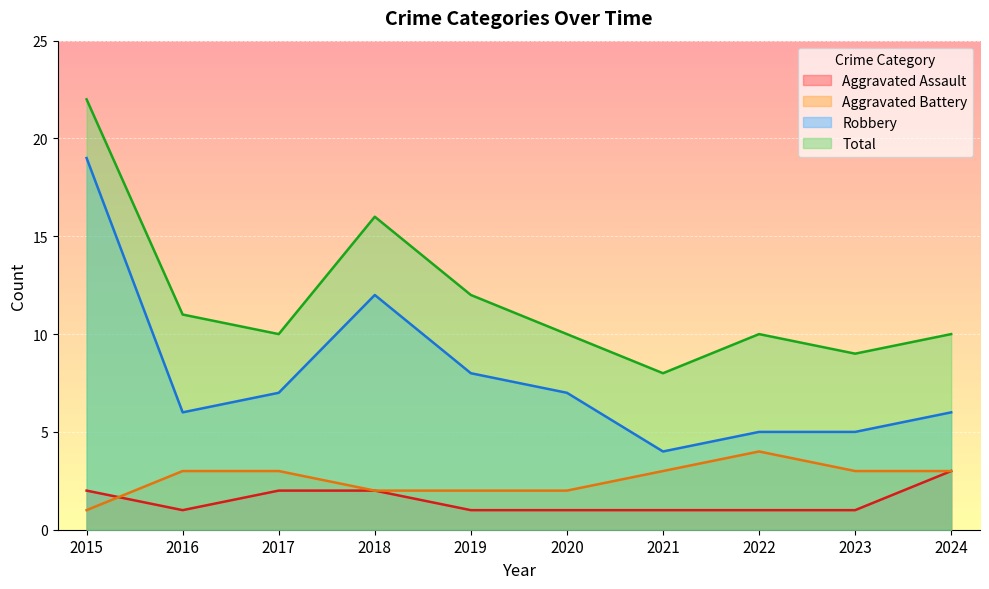

True or false: Aggravated Assault has a value of 1 at 2022.

True